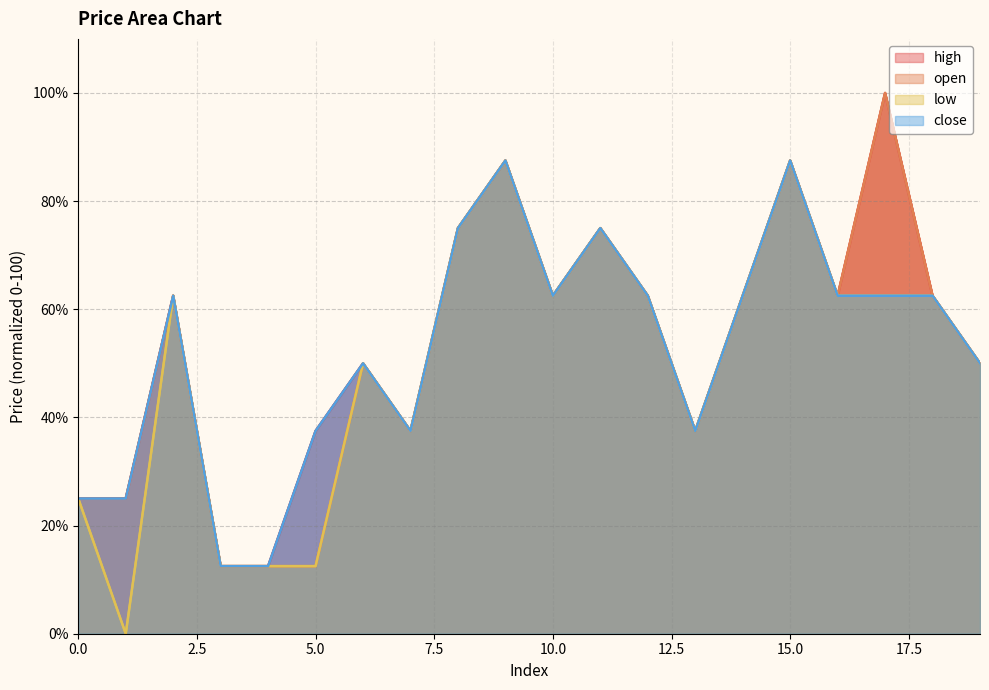

What is the maximum value for low?

87.5